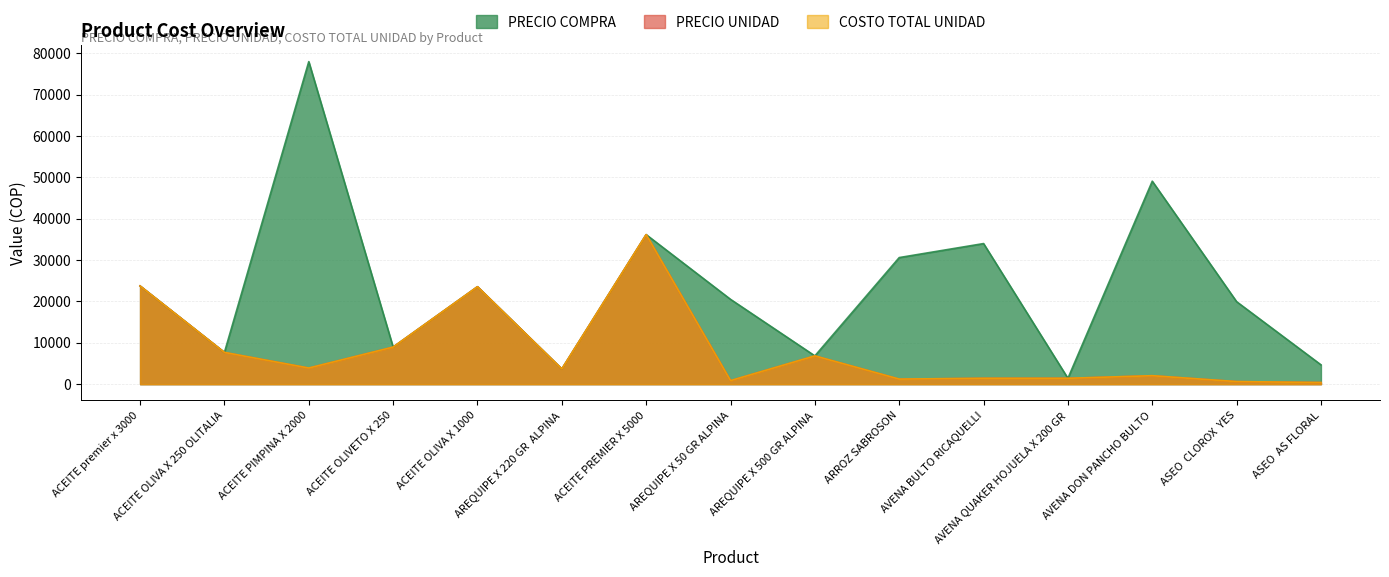

Count the number of data series in this chart.

3